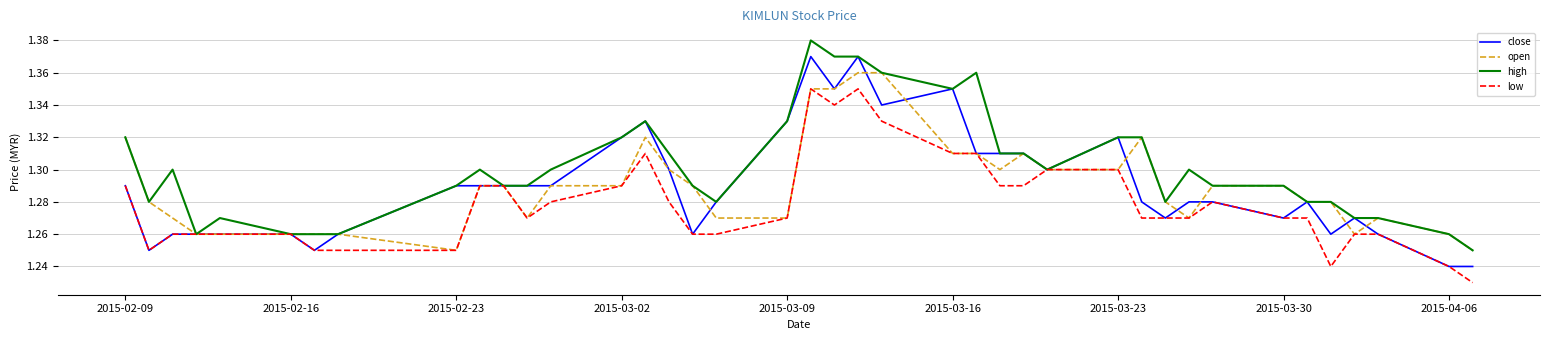

Which series has the largest total across all categories?

high